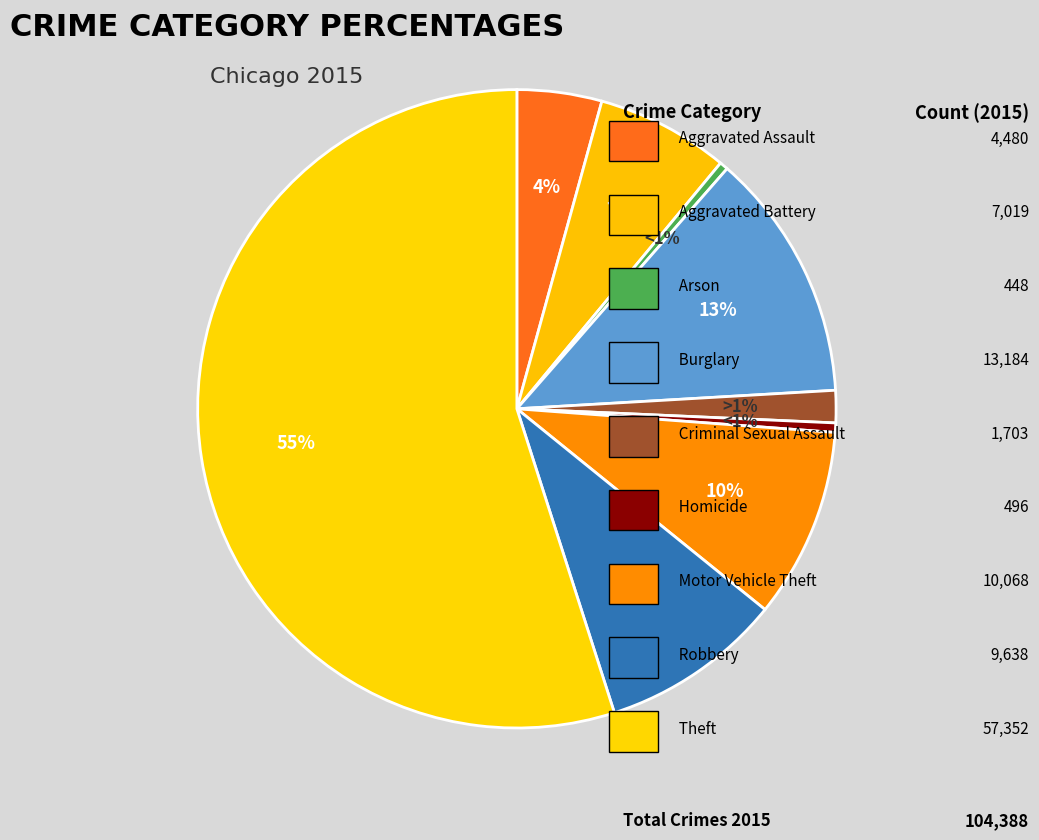

Which has a higher value, Robbery or Aggravated Assault?

Robbery